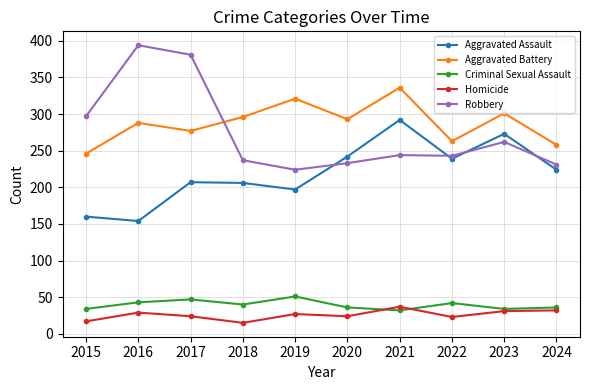

Between 2018 and 2024, which series saw the biggest shift?

Aggravated Battery